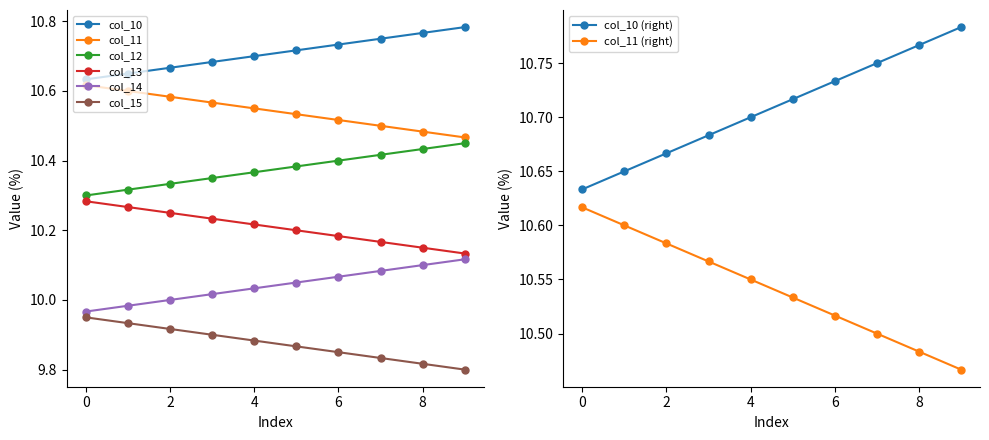

What is the average value of the col_11 series?

10.5